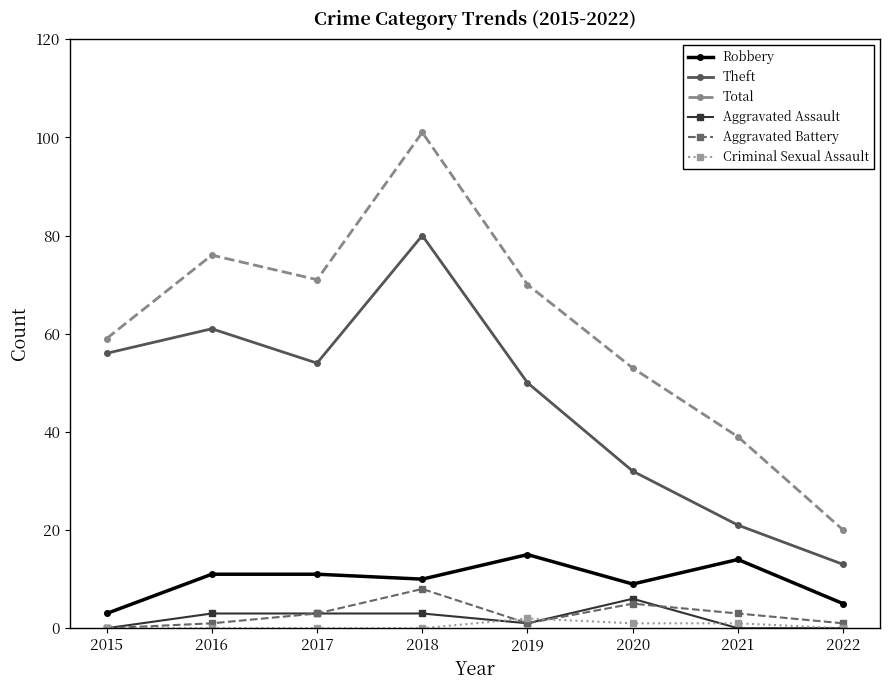

At how many categories does at least one series exceed 41?

6